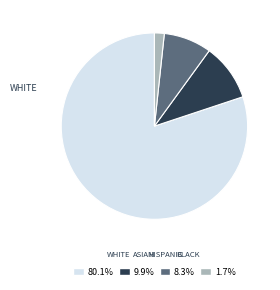

Does 80.1% represent more than half of the total?

Yes